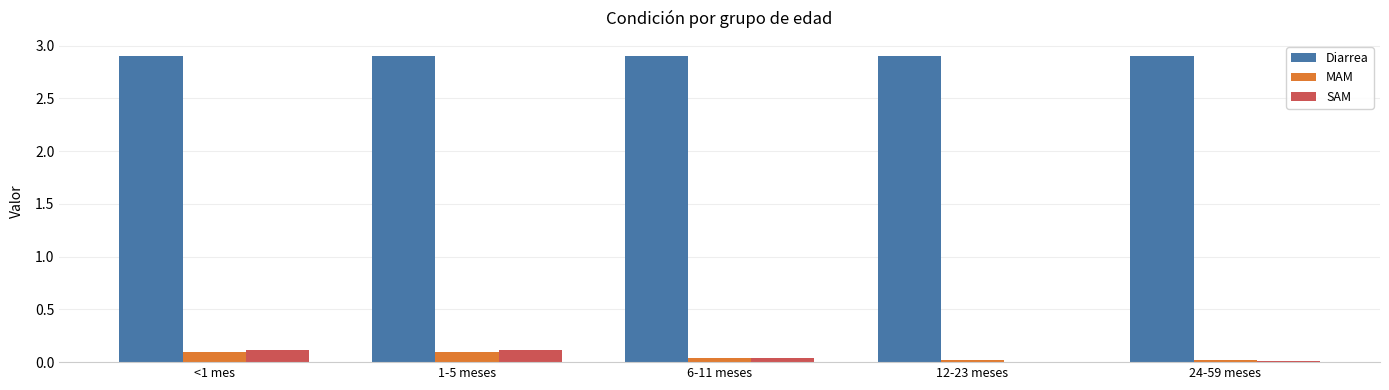

The value of Diarrea at 1-5 meses is 1.3. True or false?

False